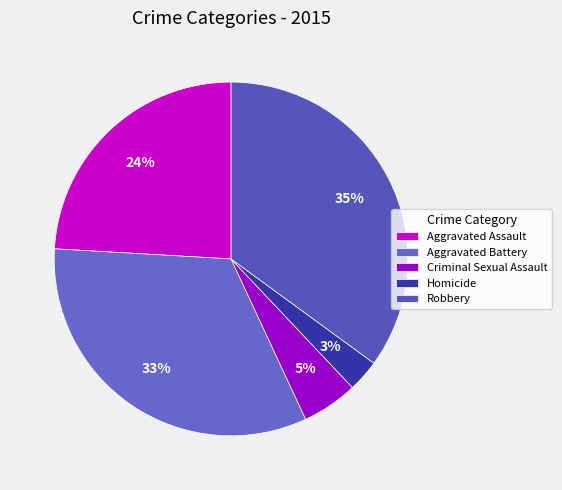

Count the number of slices in the pie.

5